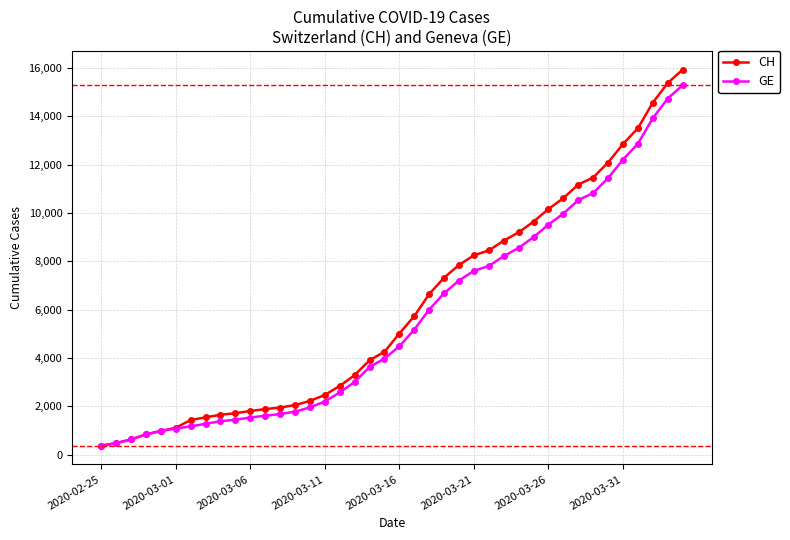

Which series has the widest spread of values?

CH